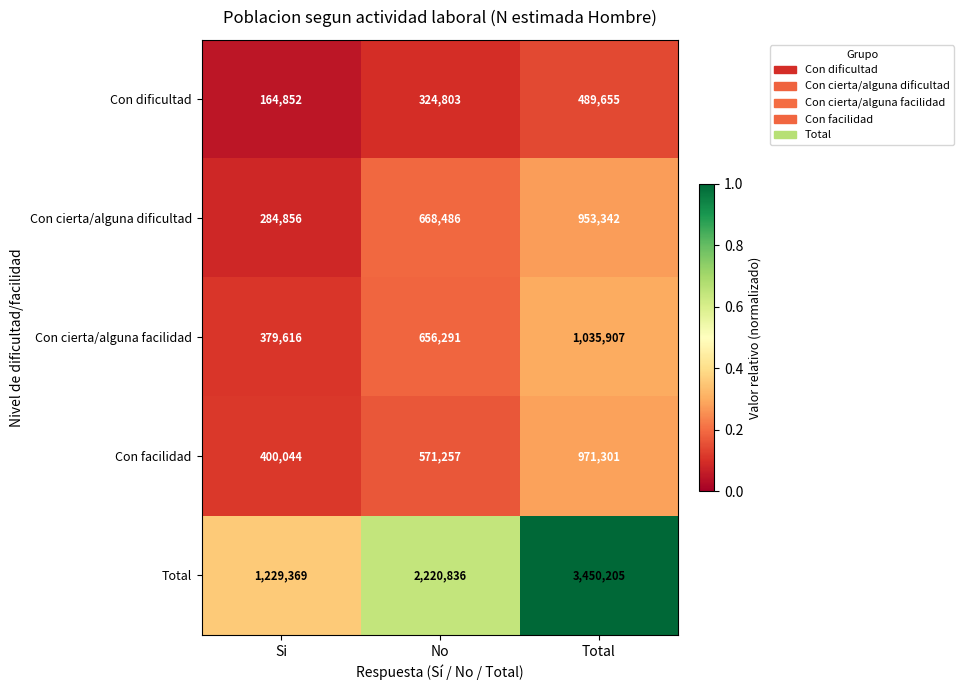

Reading left to right, list all the values displayed in this chart.

Con dificultad: 164852	324803	489655
Con cierta/alguna dificultad: 284856	668486	953342
Con cierta/alguna facilidad: 379616	656291	1035907
Con facilidad: 400044	571257	971301
Total: 1229369	2220836	3450205